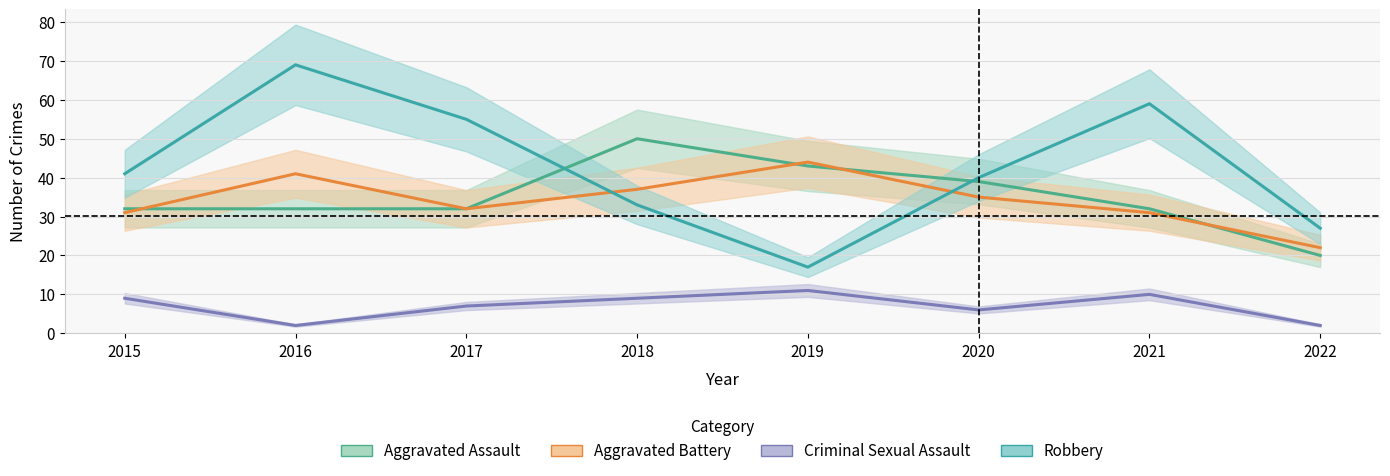

Is this an area chart (filled region under the line)?

No